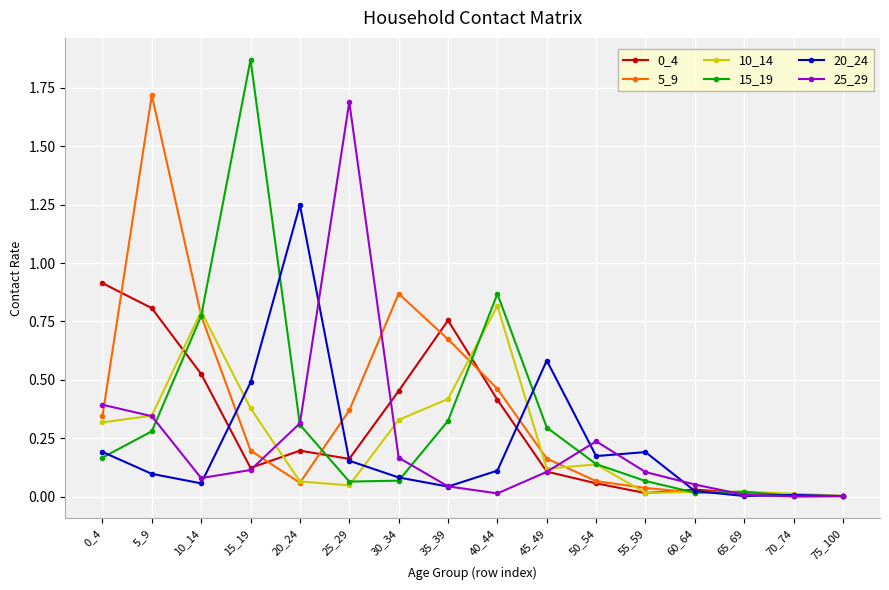

True or false: 0_4 has a value of 0.0 at 70_74.

True